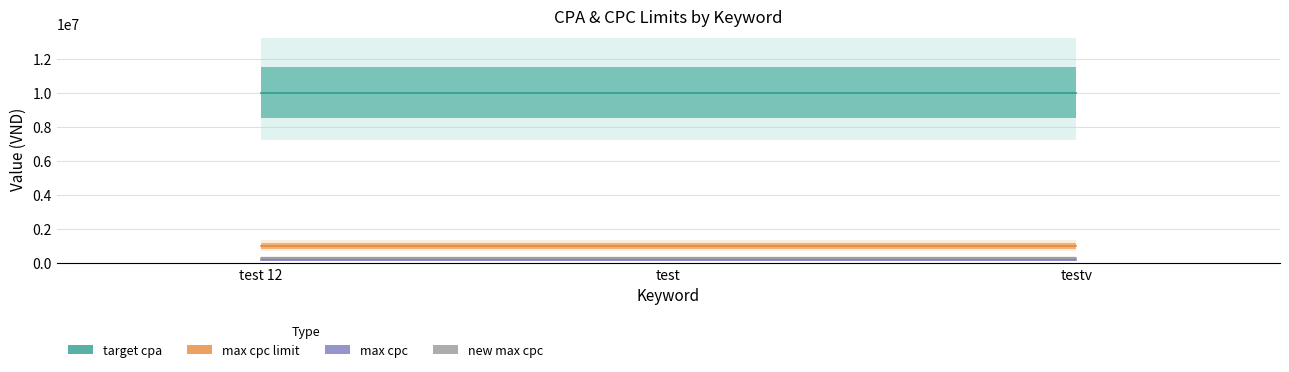

Rank the series at testv from lowest to highest value.

max cpc, new max cpc, max cpc limit, target cpa